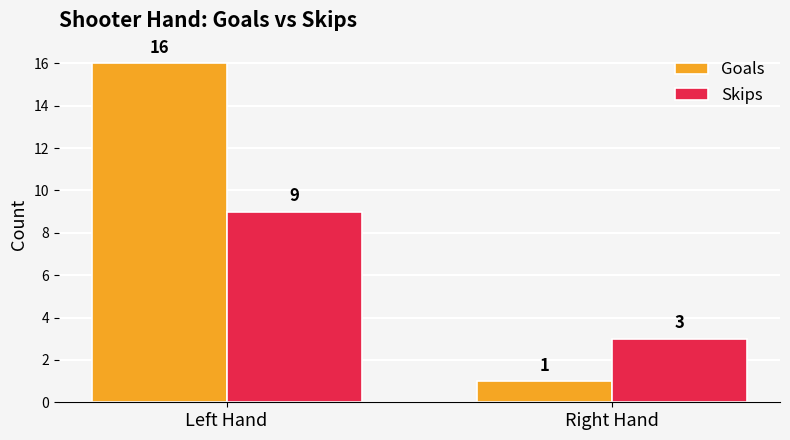

Which category has the lowest value across all series?

Right Hand